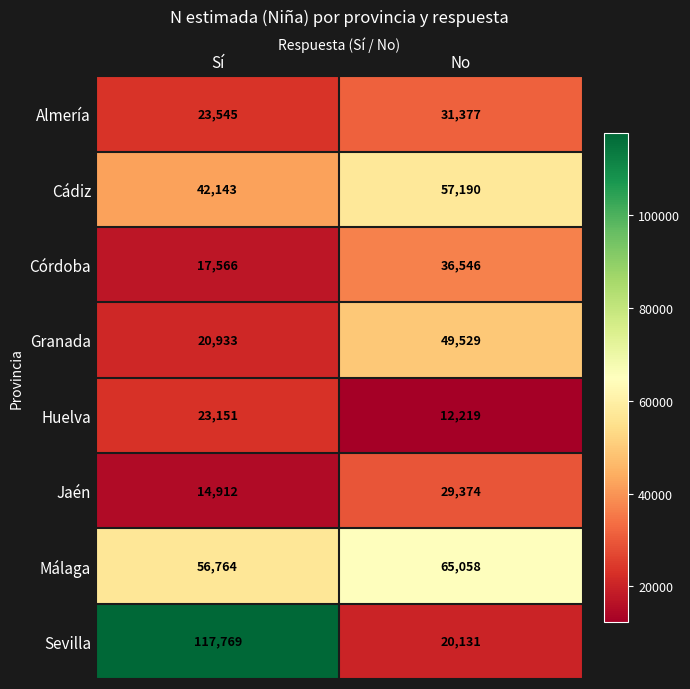

Between Sí and No, which series saw the biggest shift?

Sevilla